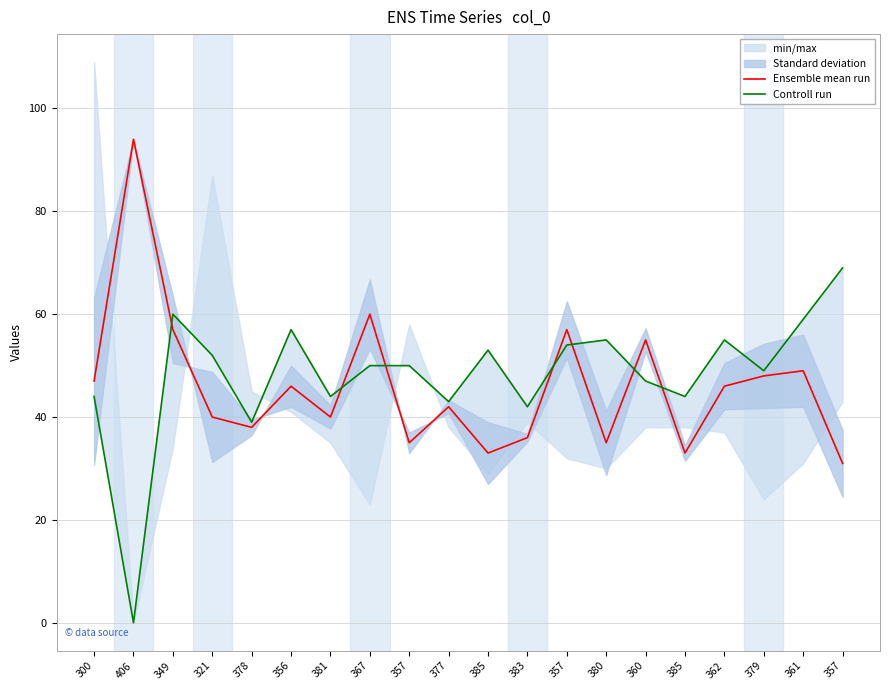

Rank the categories by Controll run value from highest to lowest.

357, 349, 361, 356, 380, 362, 357, 385, 321, 367, 357, 379, 360, 300, 381, 385, 377, 383, 378, 406